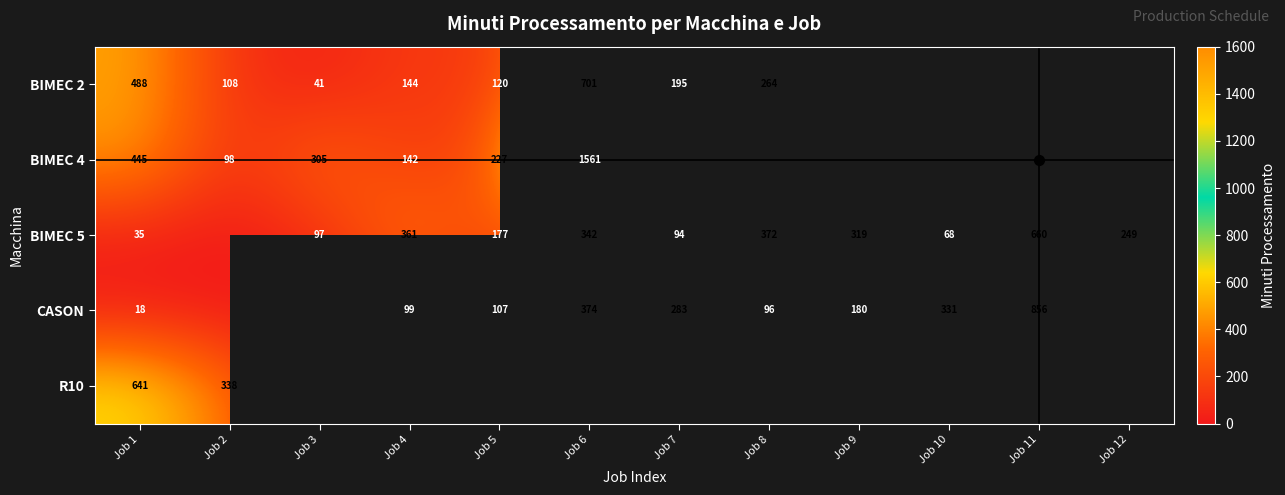

Is it true that BIMEC 2 equals 192.2 at Job 5?

False